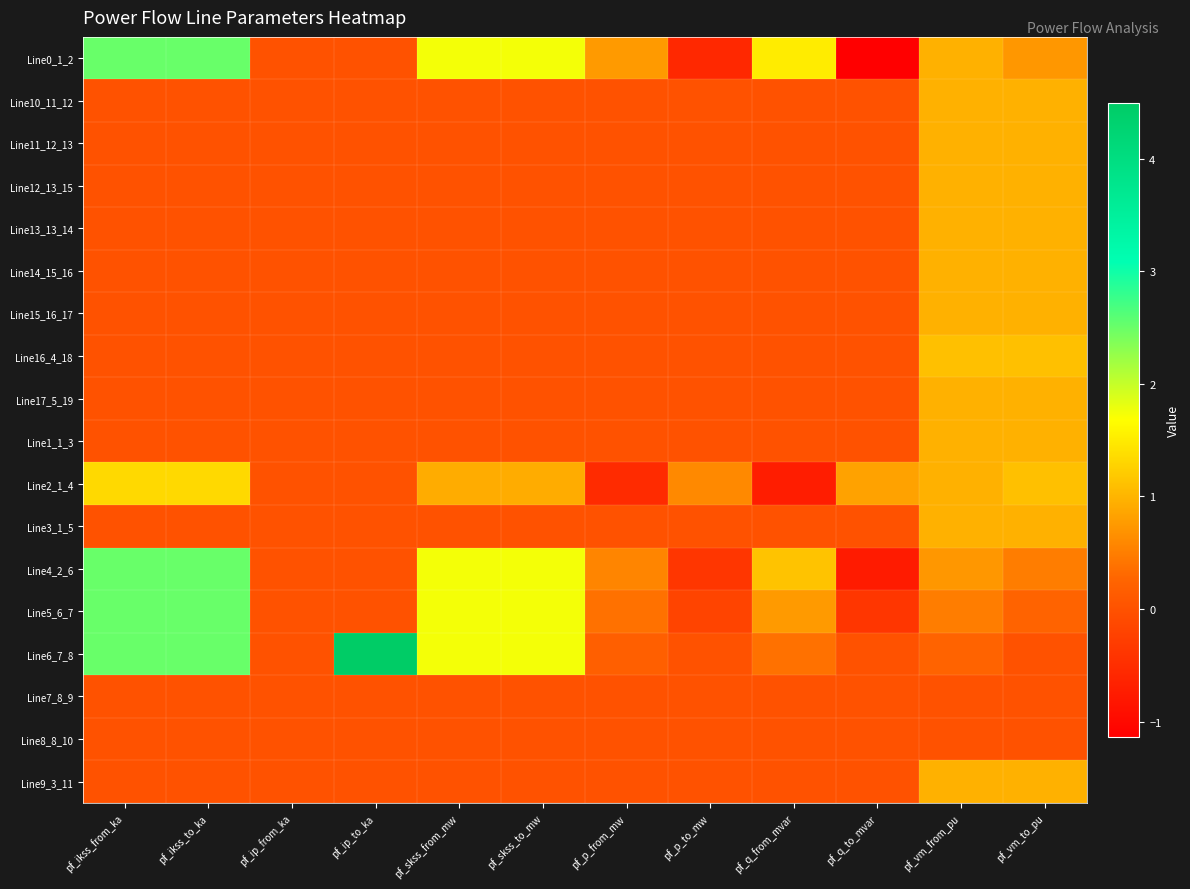

What is the total value across all series at pf_p_to_mw?

-0.5